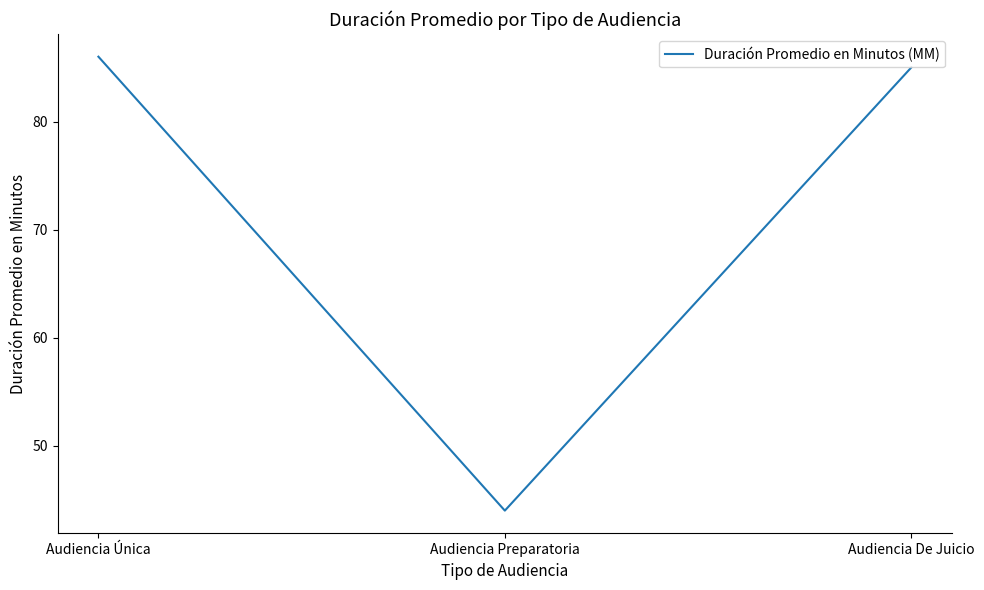

What is the difference between the values at Audiencia Única and Audiencia De Juicio?

1